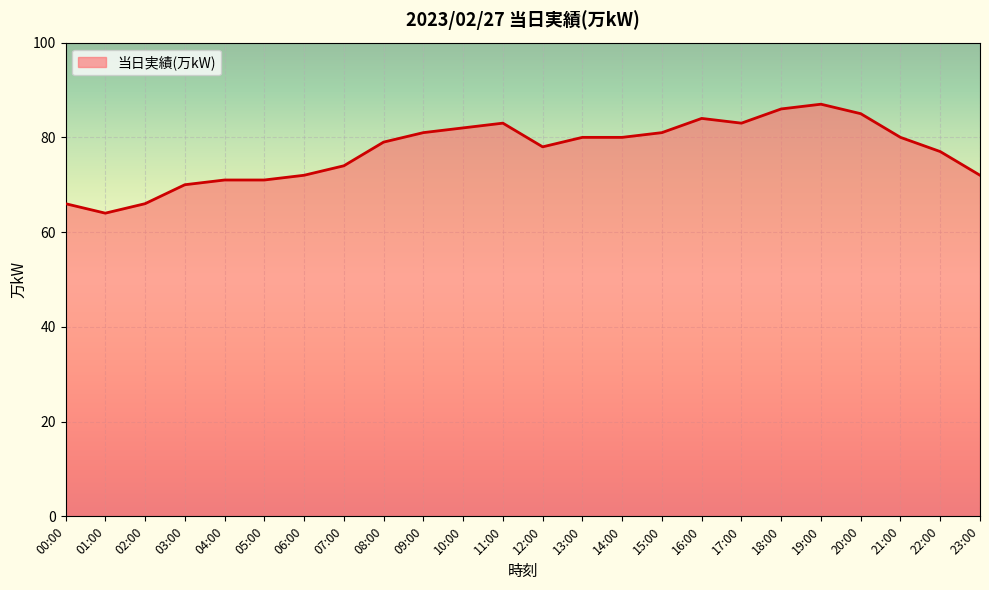

What is the minimum value shown in the chart?

64